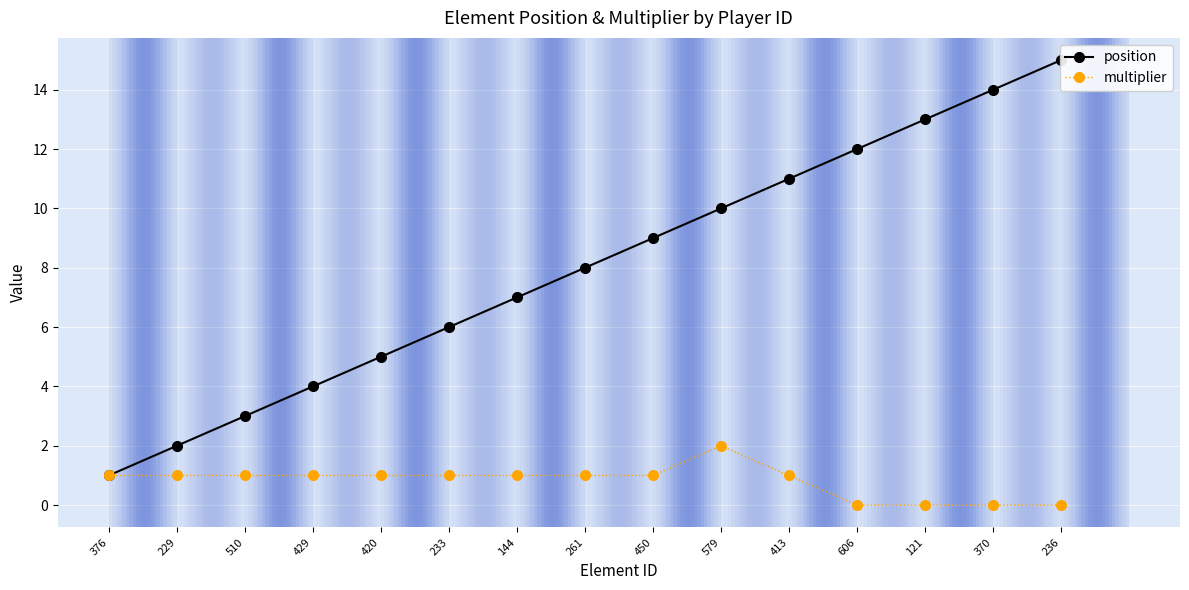

The multiplier series shows 1 at 413. True or false?

True